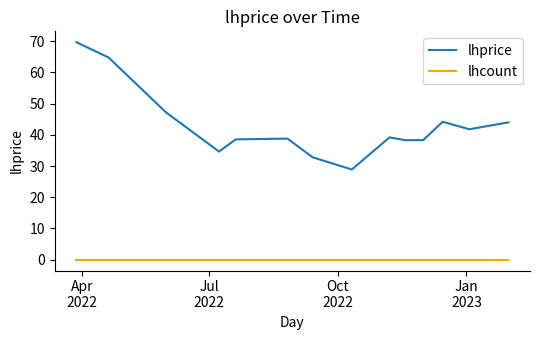

True or false: lhcount and lhprice intersect in this chart.

False